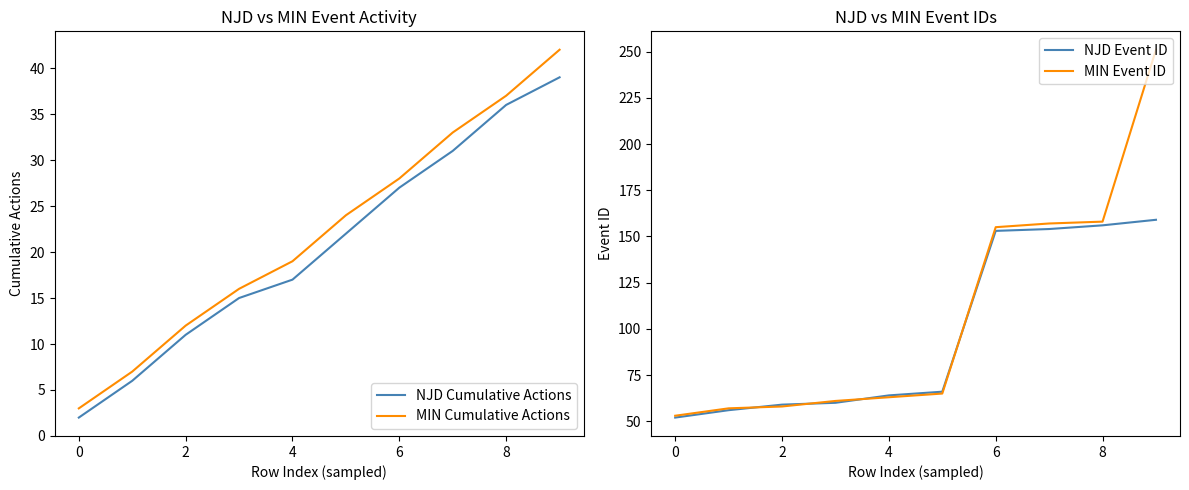

Is it true that NJD Cumulative Actions equals 36 at 8?

True